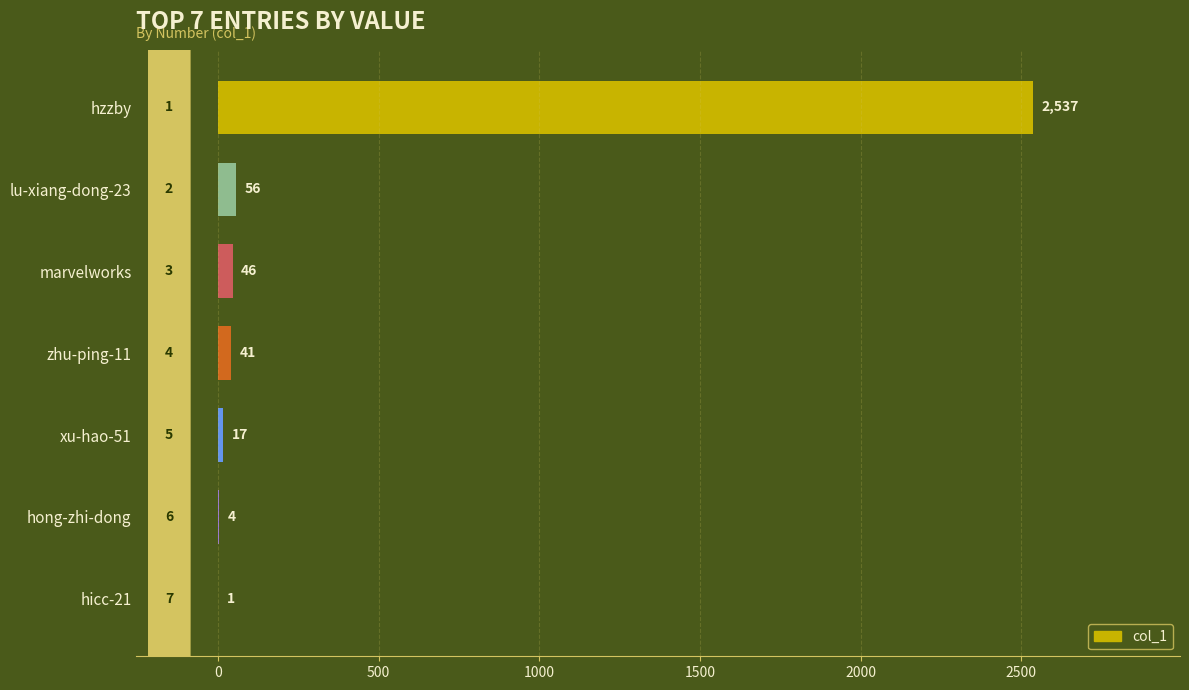

The chart shows a value of 56 at lu-xiang-dong-23. True or false?

True